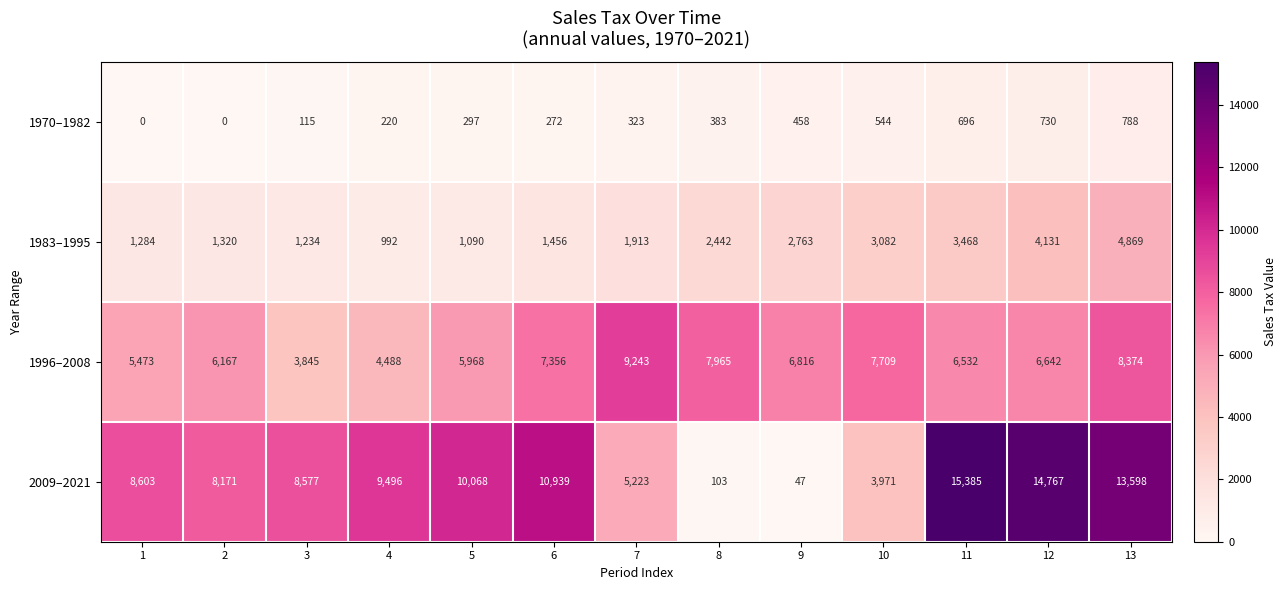

What is the maximum value shown in the chart?

15385